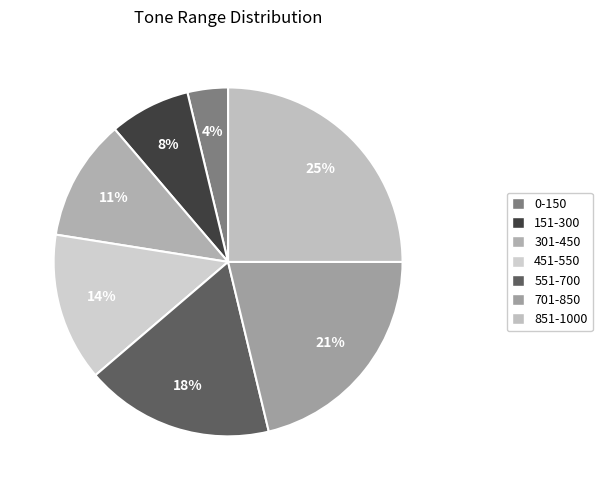

To the nearest percent, what portion does 301-450 represent?

11%